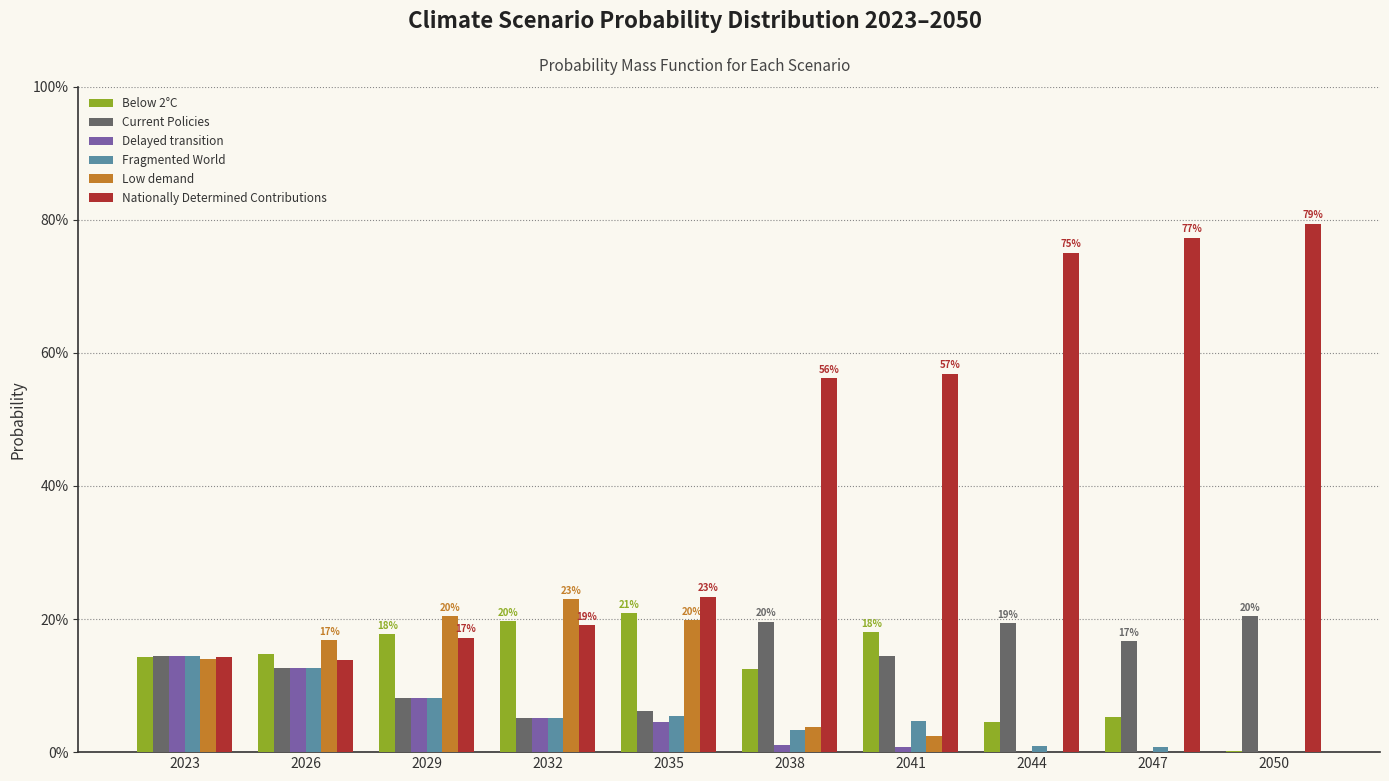

What are all the series names shown in the legend?

Below 2°C, Current Policies, Delayed transition, Fragmented World, Low demand, Nationally Determined Contributions